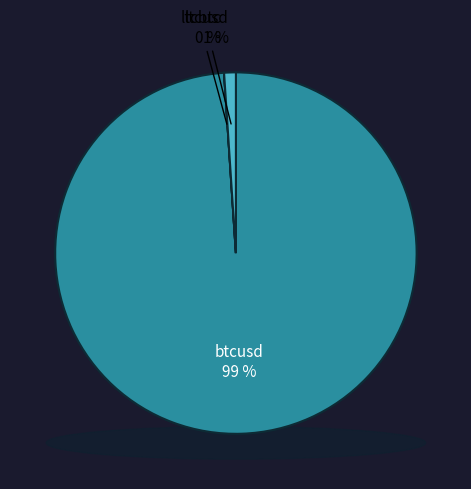

Is there a majority slice in this chart?

Yes